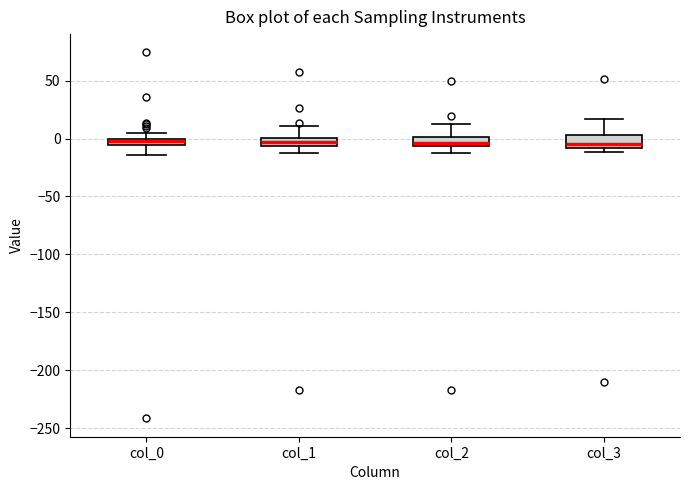

Where does the lower whisker of the box for col_1 end on the y-axis? The values are not printed on the chart, so give them approximately, as read against the axis.

-15